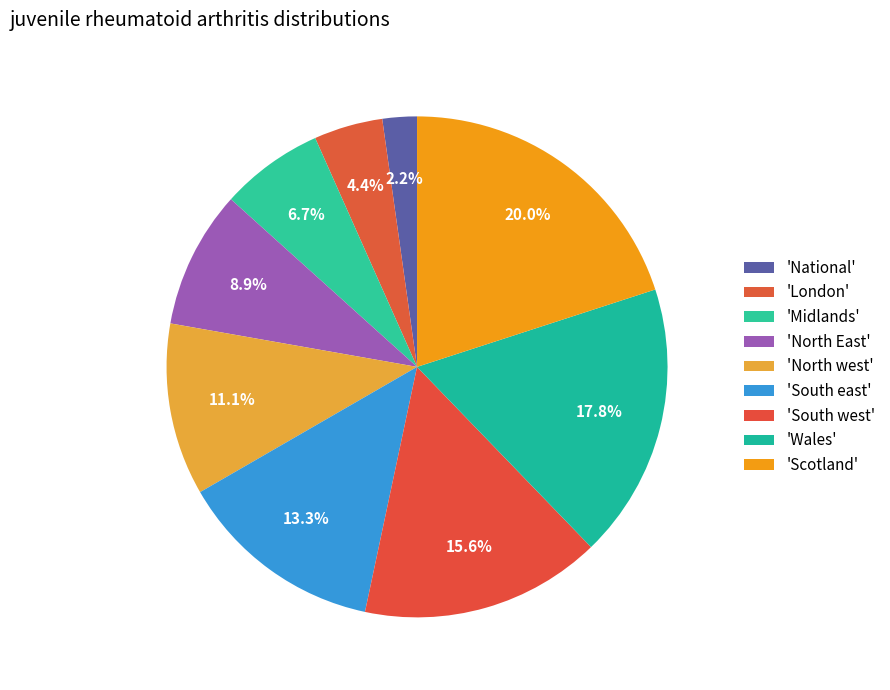

Count the number of slices in the pie.

9